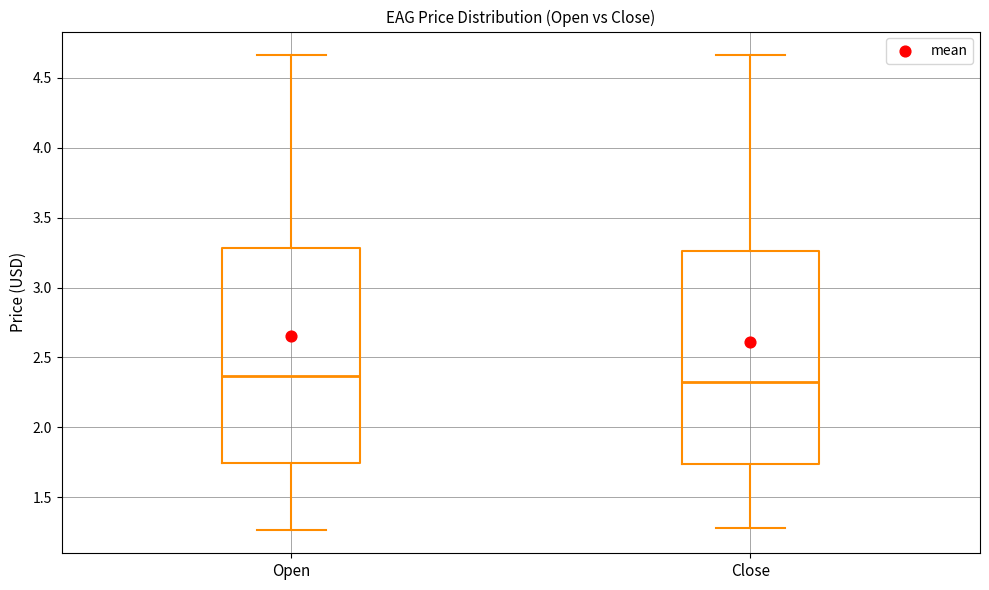

Reading left to right, transcribe this box plot: for each box, give where its median line is, the range the box spans, and where its two whiskers end, as read against the y-axis. The values are not printed on the chart, so give them approximately, as read against the axis.

Open: median 2.35, box 1.75 to 3.30, whiskers 1.25 to 4.65
Close: median 2.35, box 1.75 to 3.25, whiskers 1.30 to 4.65